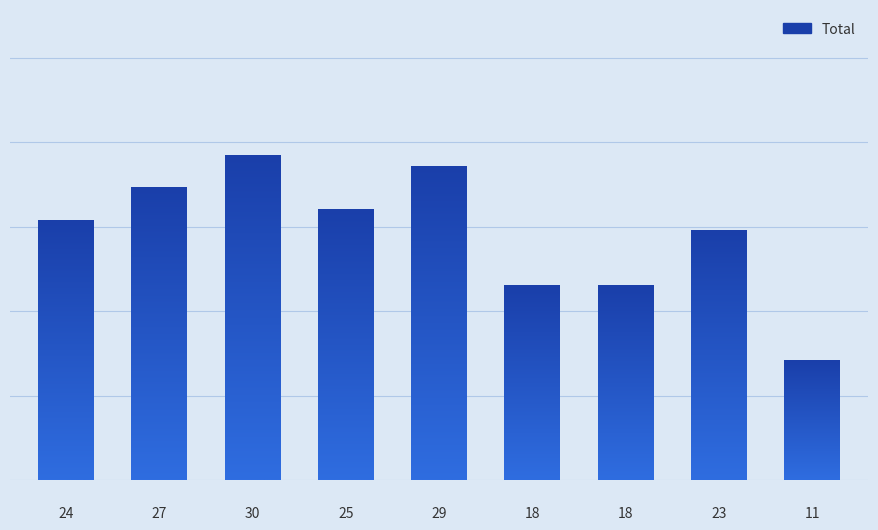

Count the values in the range 18 to 27.

6